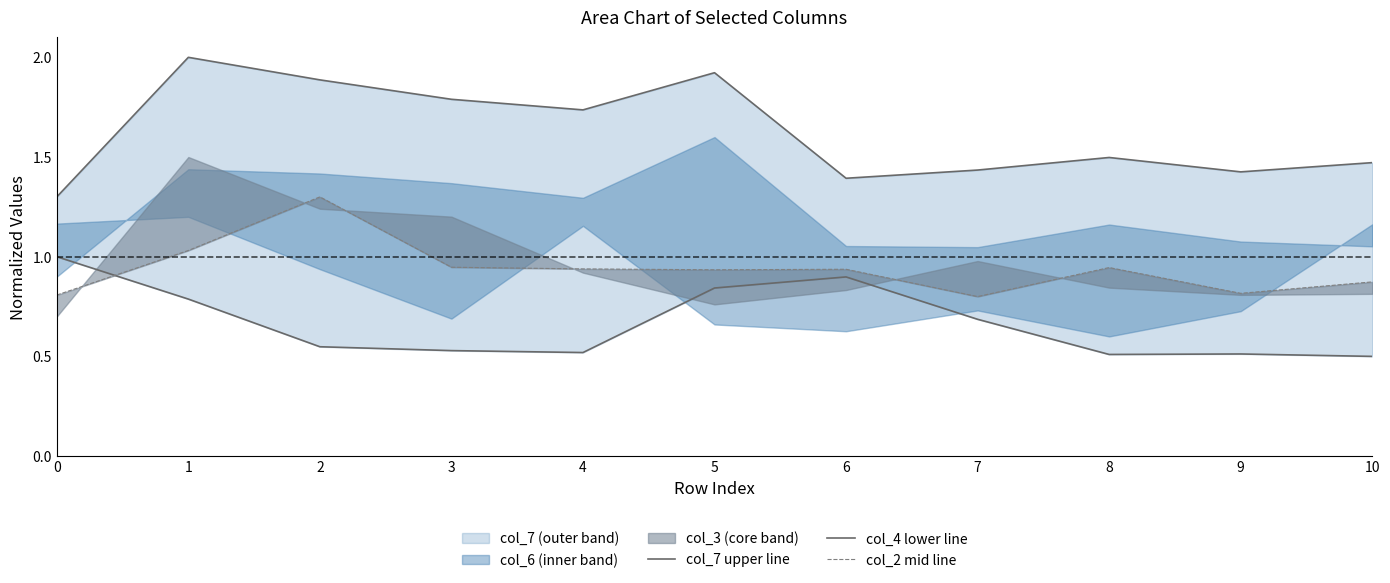

Which category has the highest value in the col_2 mid line series?

2